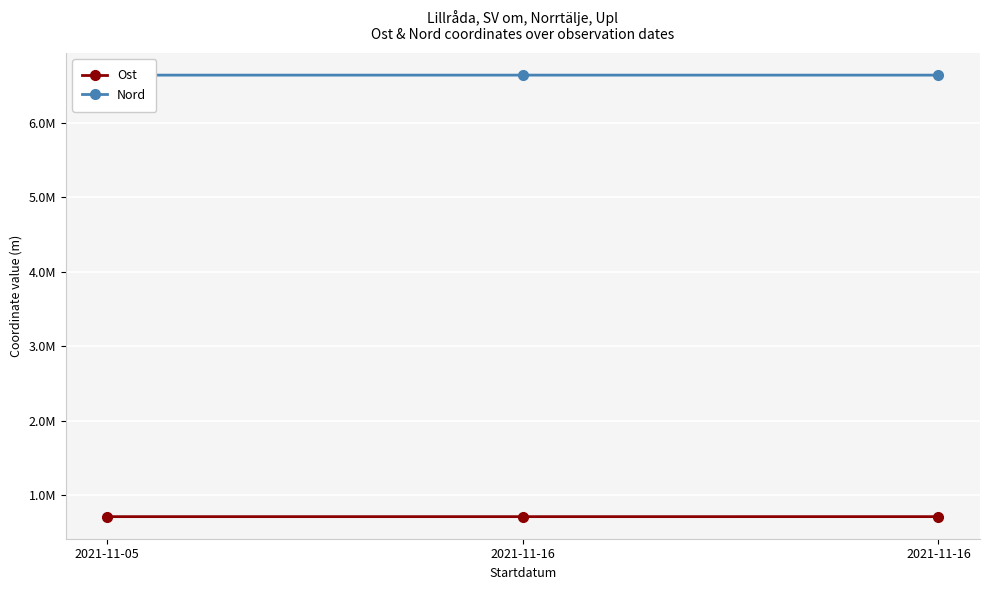

Reading right to left, list all the values displayed in this chart.

Ost: 2021-11-16=714577.2	2021-11-16=714479.1	2021-11-05=714534.9
Nord: 2021-11-16=6640543.2	2021-11-16=6640572.7	2021-11-05=6640576.5